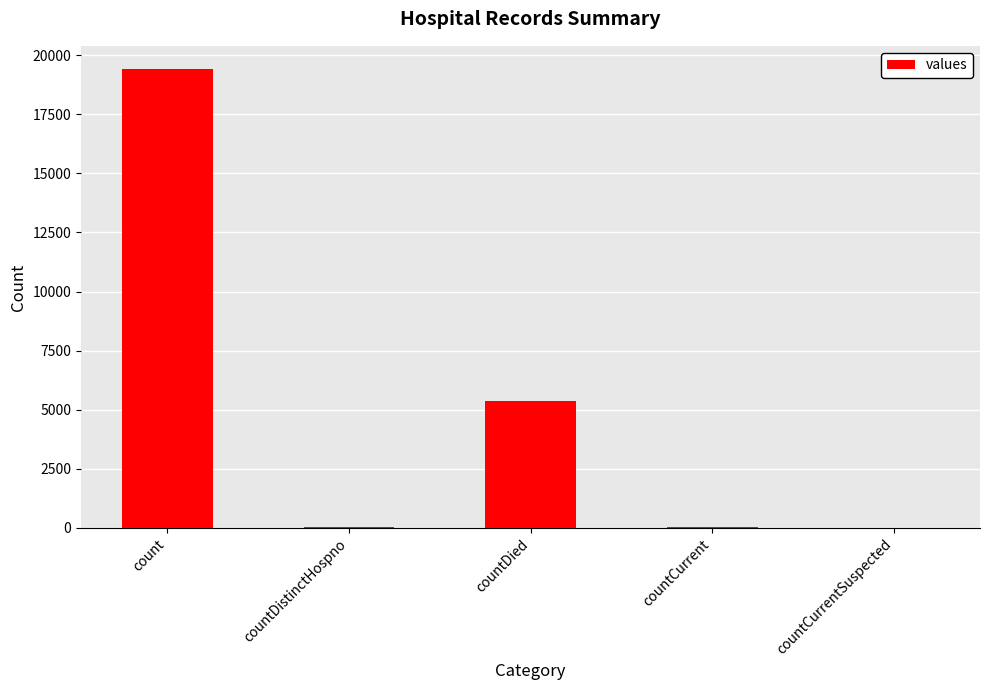

The chart shows a value of 9370 at countDied. True or false?

False